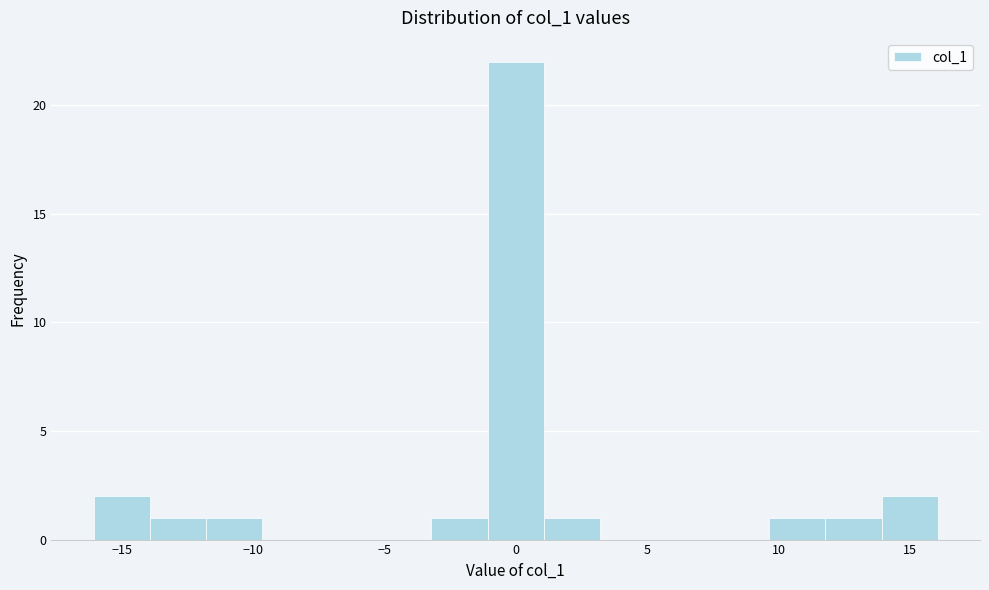

Reading left to right, list every bar in this chart as the range it spans on the x-axis followed by its height. Neither the bar edges nor the heights are printed on the chart, so give them approximately, as read against the axes.

-16.0 to -14.0: 2
-14.0 to -12.0: 1
-12.0 to -9.5: 1
-9.5 to -7.5: 0
-7.5 to -5.5: 0
-5.5 to -3.0: 0
-3.0 to -1.0: 1
-1.0 to 1.0: 22
1.0 to 3.0: 1
3.0 to 5.5: 0
5.5 to 7.5: 0
7.5 to 9.5: 0
9.5 to 12.0: 1
12.0 to 14.0: 1
14.0 to 16.0: 2